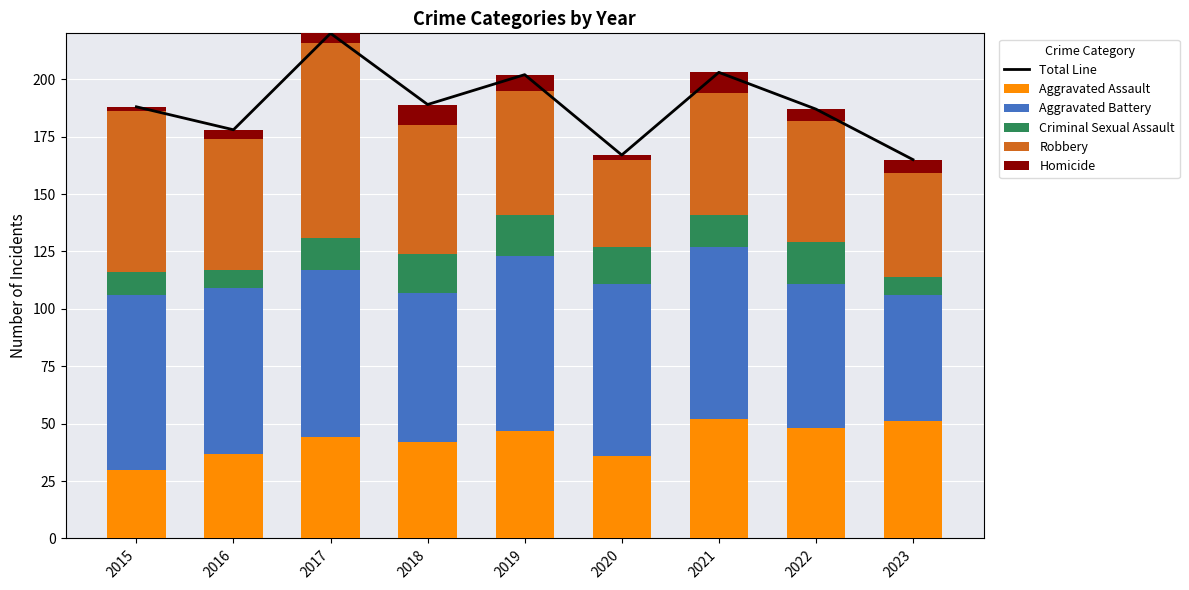

Between 2016 and 2020, which series saw the biggest shift?

Robbery